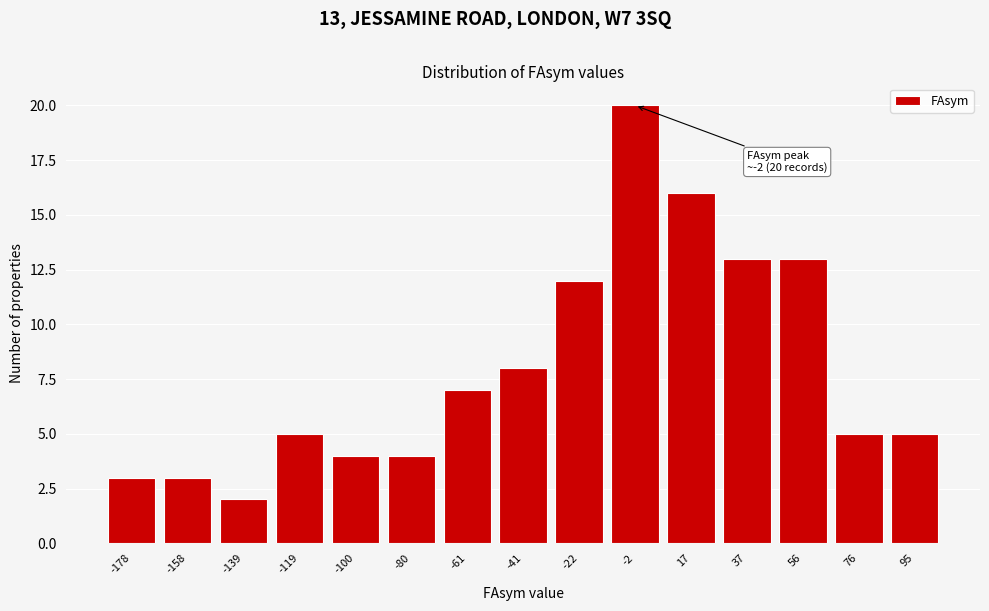

Reading left to right, what are all the values shown in this chart?

3	3	2	5	4	4	7	8	12	20	16	13	13	5	5